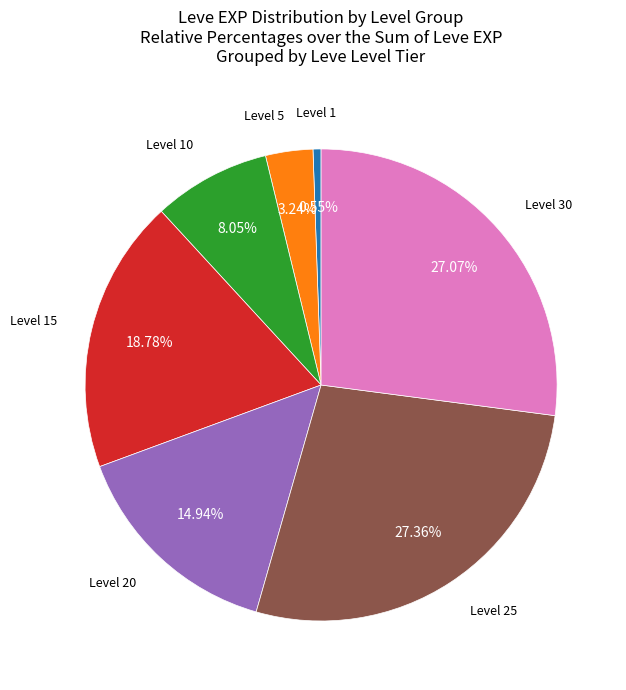

Count the number of slices in the pie.

7